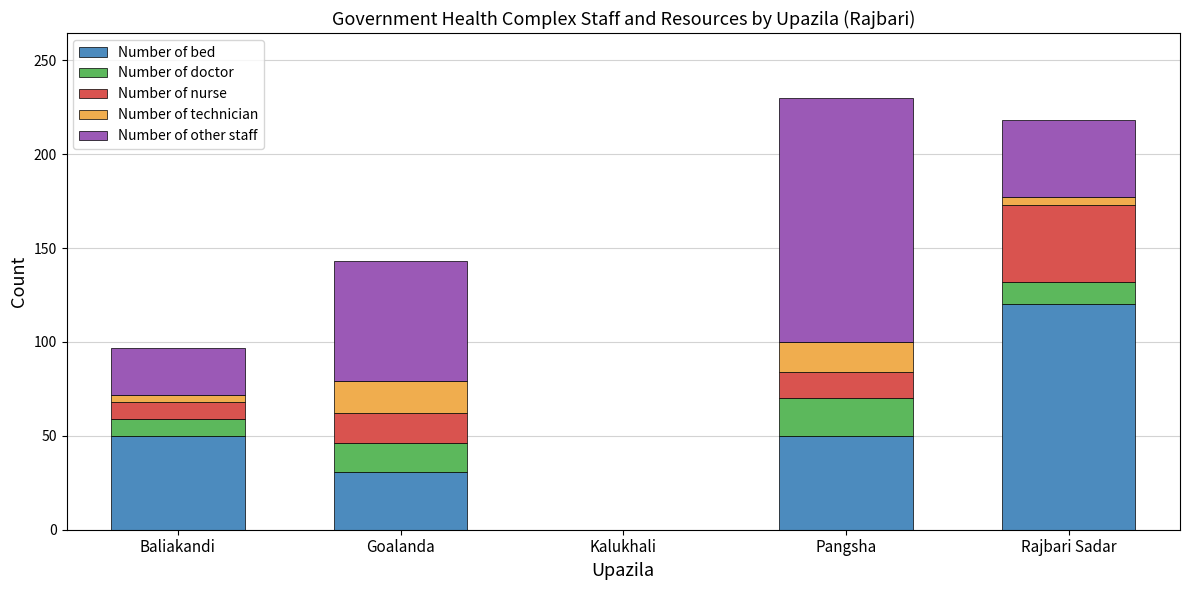

What is the sum of the Number of bed values at Goalanda and Kalukhali?

31